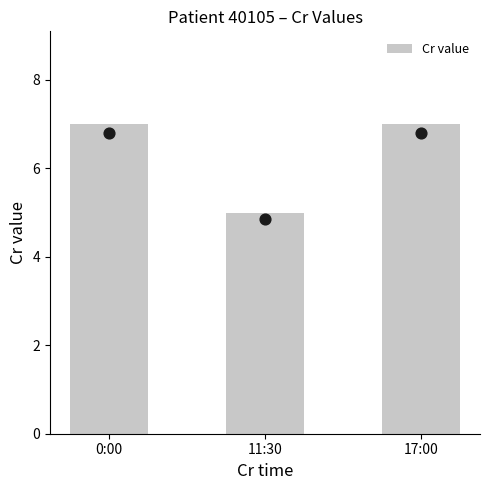

Between 0:00 and 17:00, which is larger?

0:00